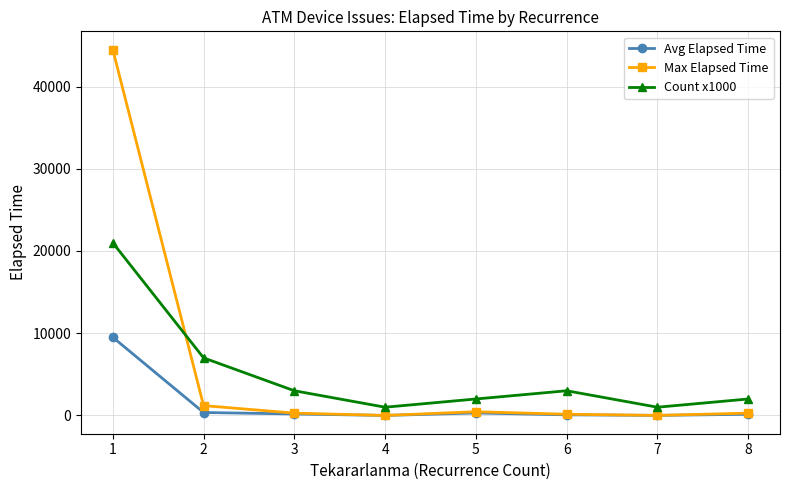

List the series in order of their overall mean, lowest first.

Avg Elapsed Time, Count x1000, Max Elapsed Time